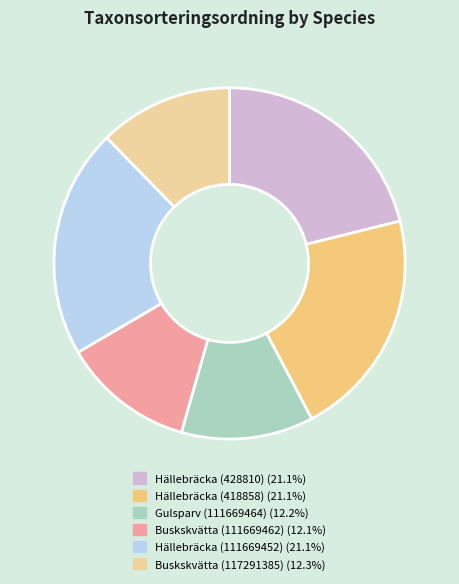

Do Hällebräcka (418858) and Buskskvätta (111669462) together represent more than half of the pie?

No